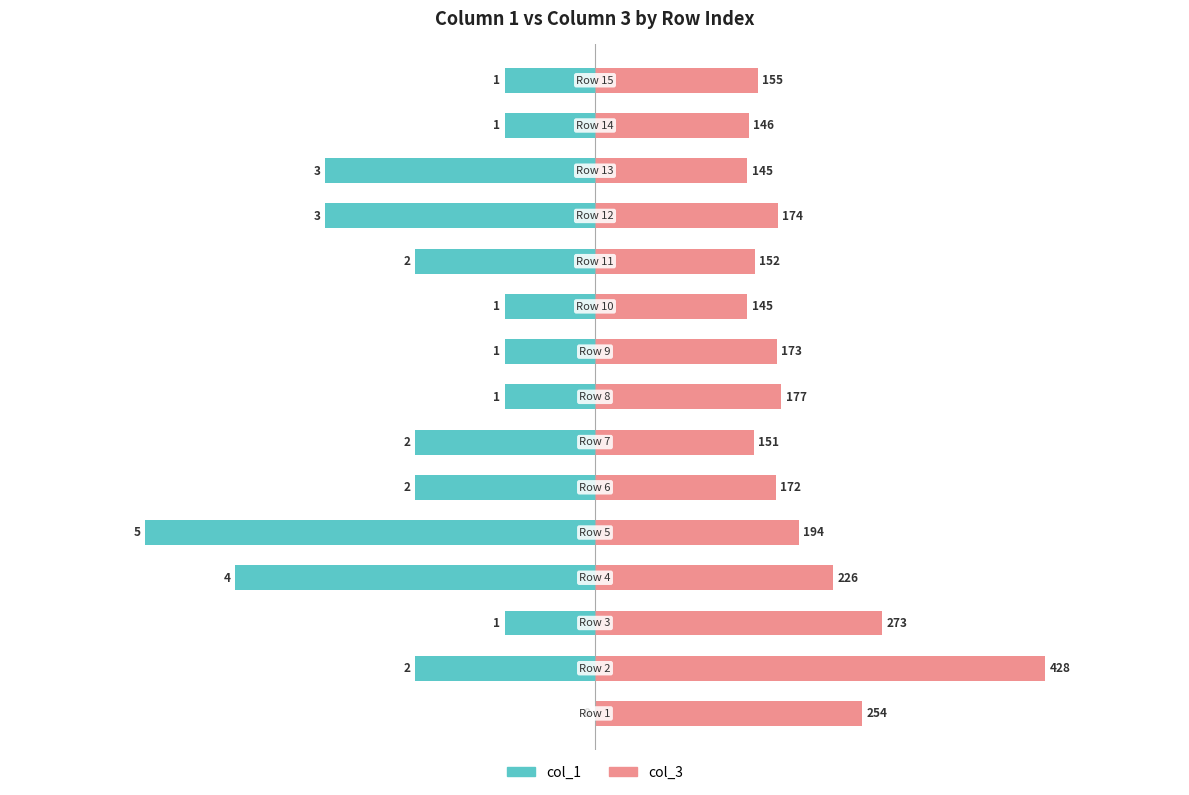

Which series has the largest total across all categories?

col_3